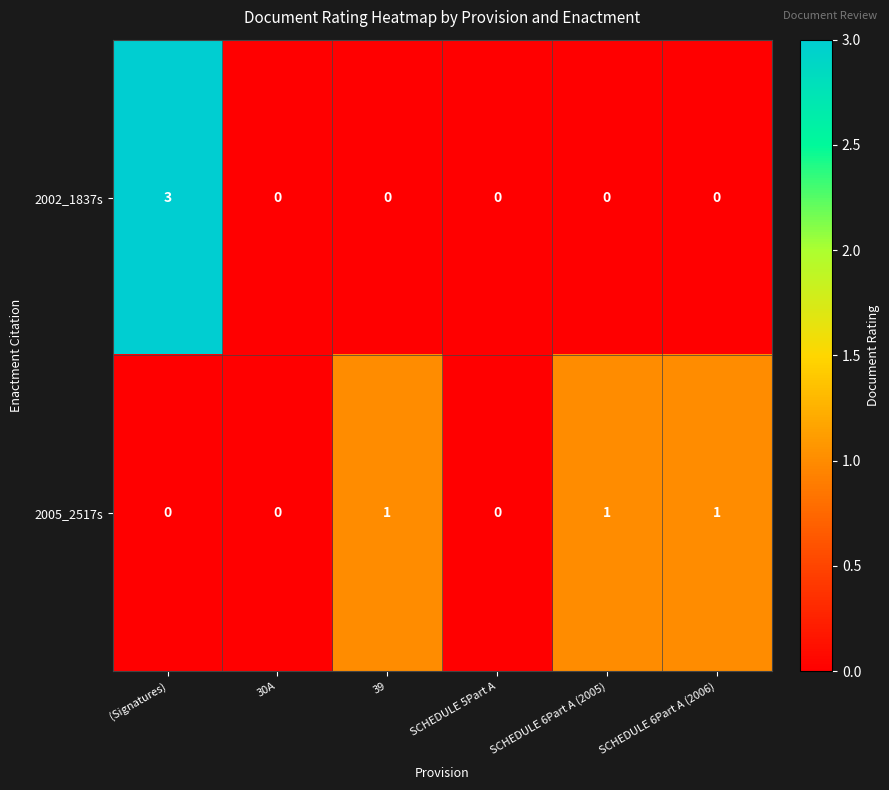

What is the sum of all 2002_1837s values?

3